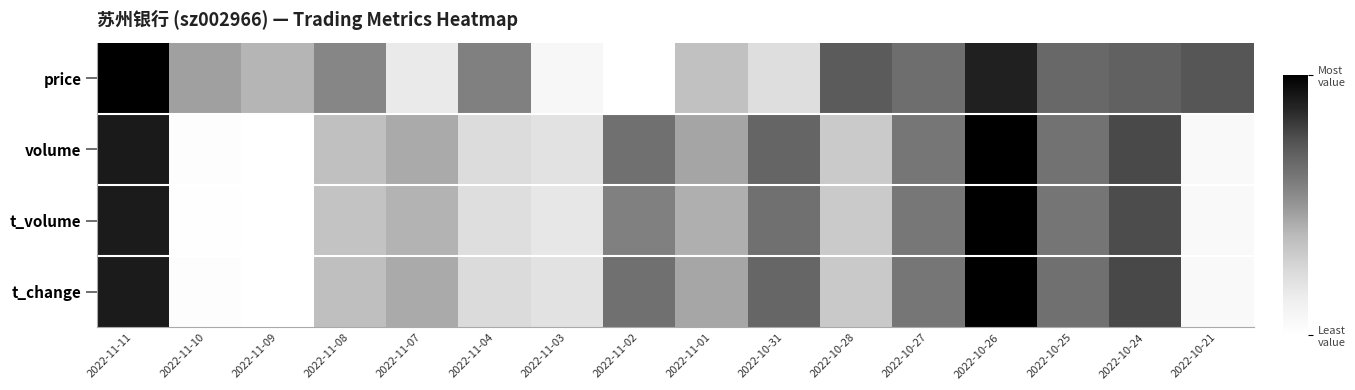

What is the difference between the highest and lowest values at 2022-11-02?

0.6